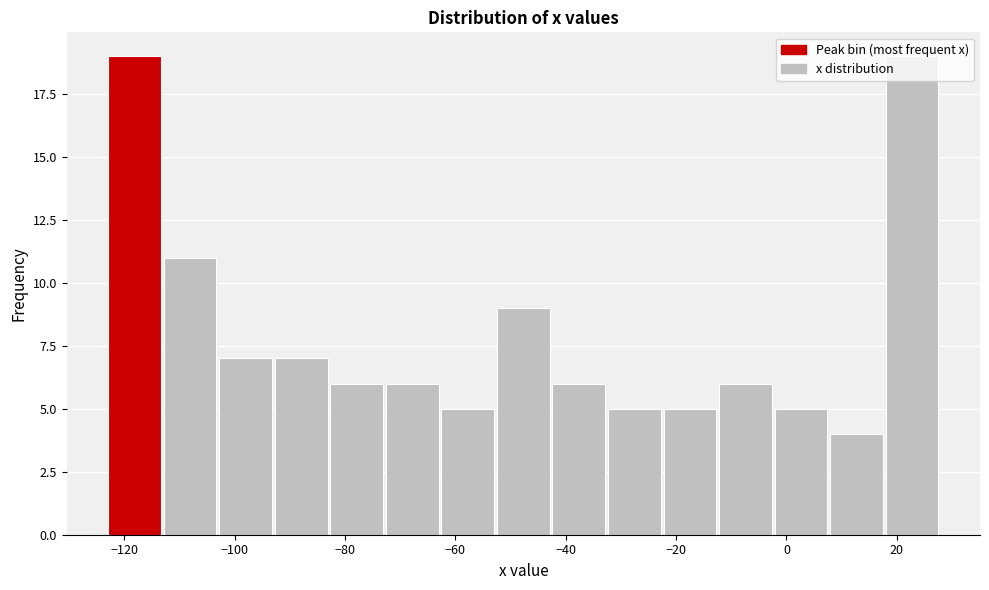

How tall is the bar that spans -124 to -114 on the x-axis? Neither the bar edges nor the heights are printed on the chart, so give them approximately, as read against the axes.

19